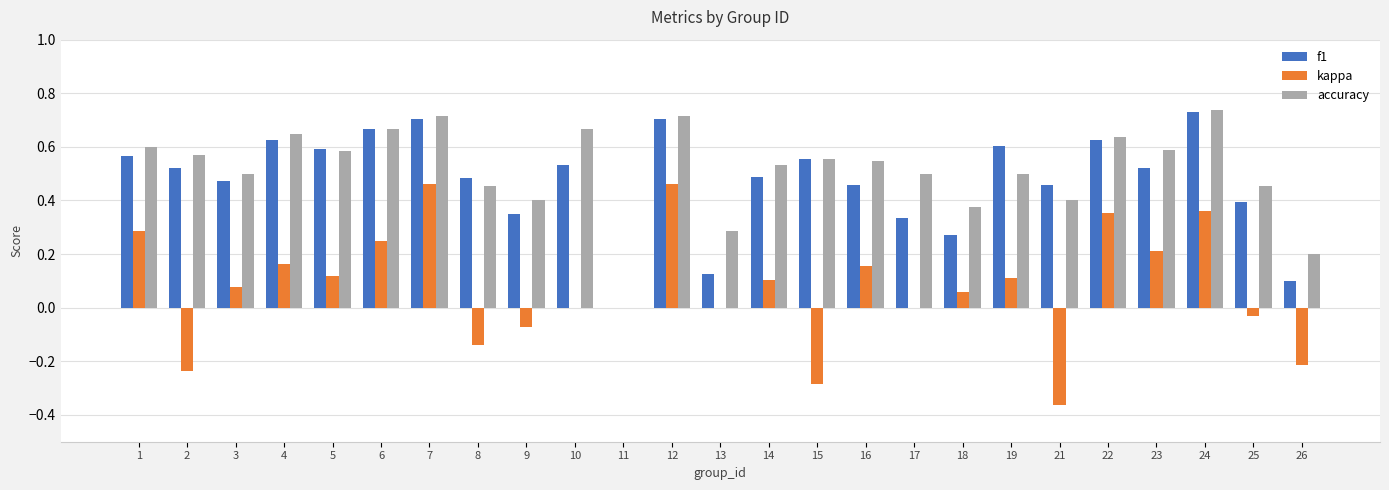

Is the value of kappa at 23 greater than the value of f1 at 19?

No